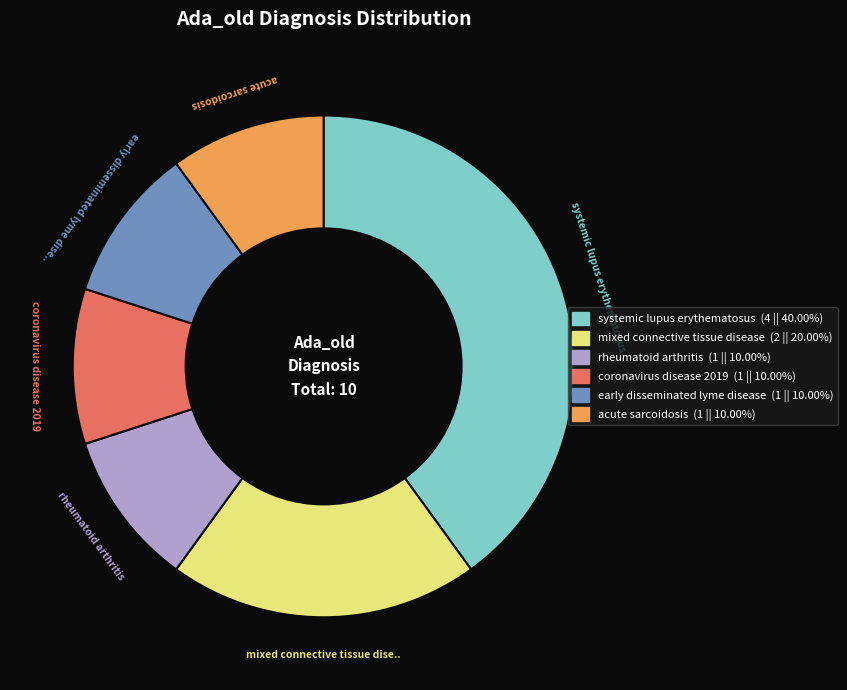

Which category has the biggest portion of the pie?

systemic lupus erythematosus